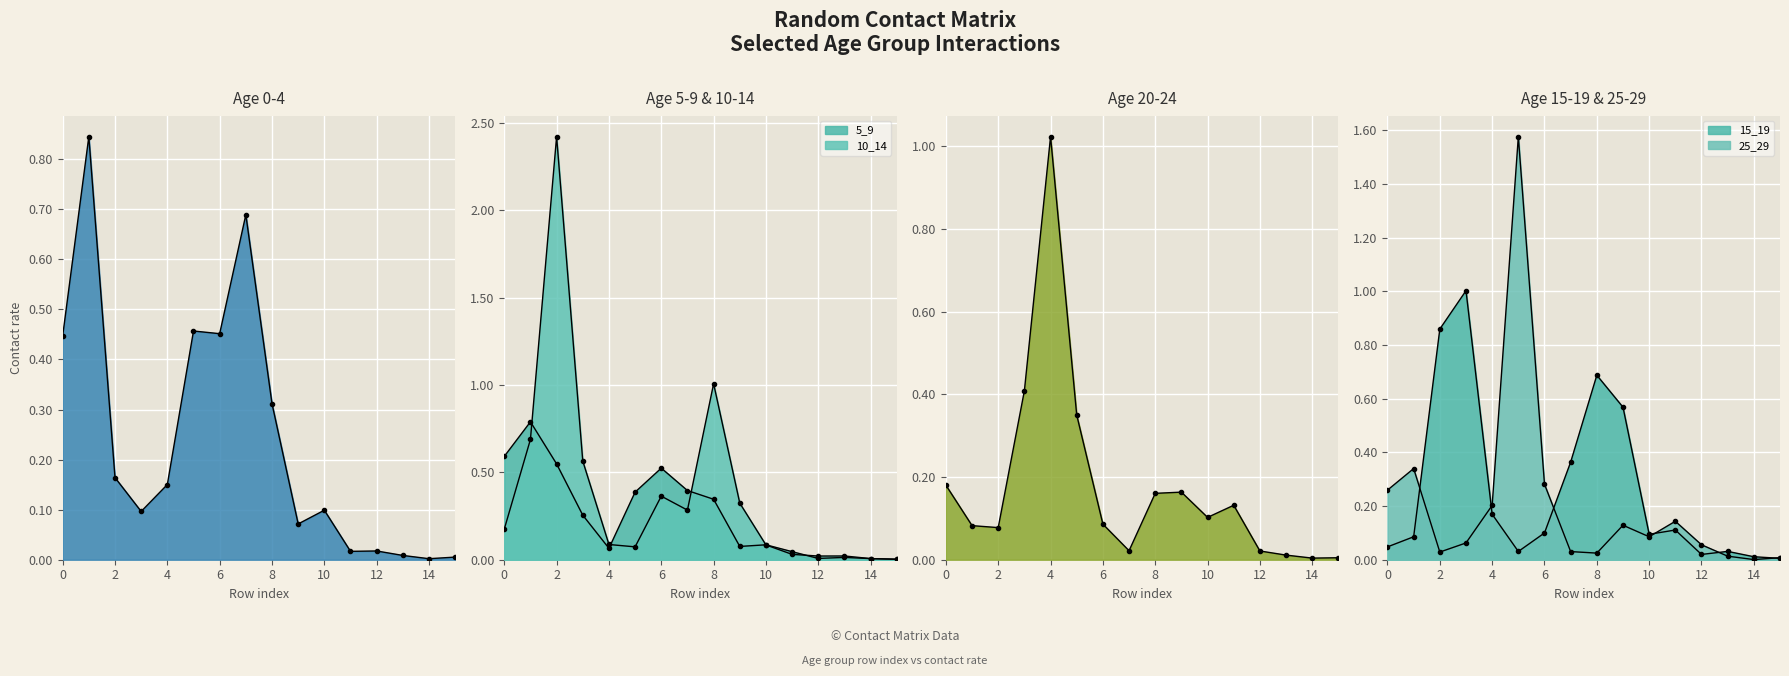

In 20_24, how many points are higher than both neighbors (excluding endpoints)?

3